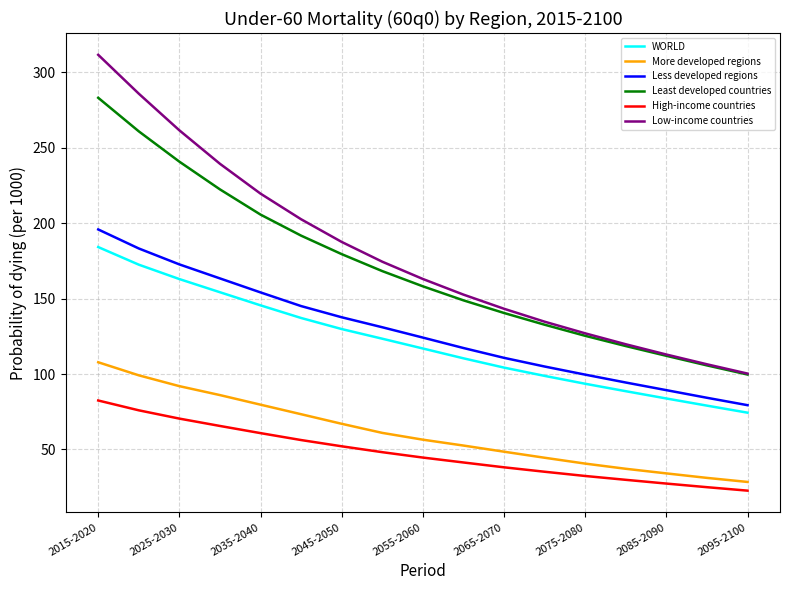

How many values in the High-income countries series are below 44?

8